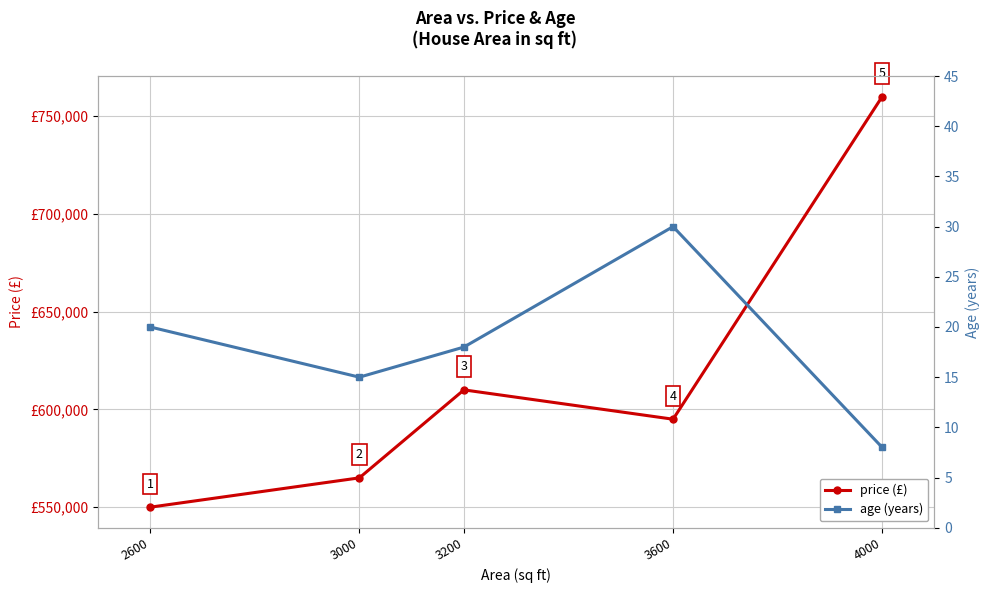

Where is price nearest to the value 655000?

3200